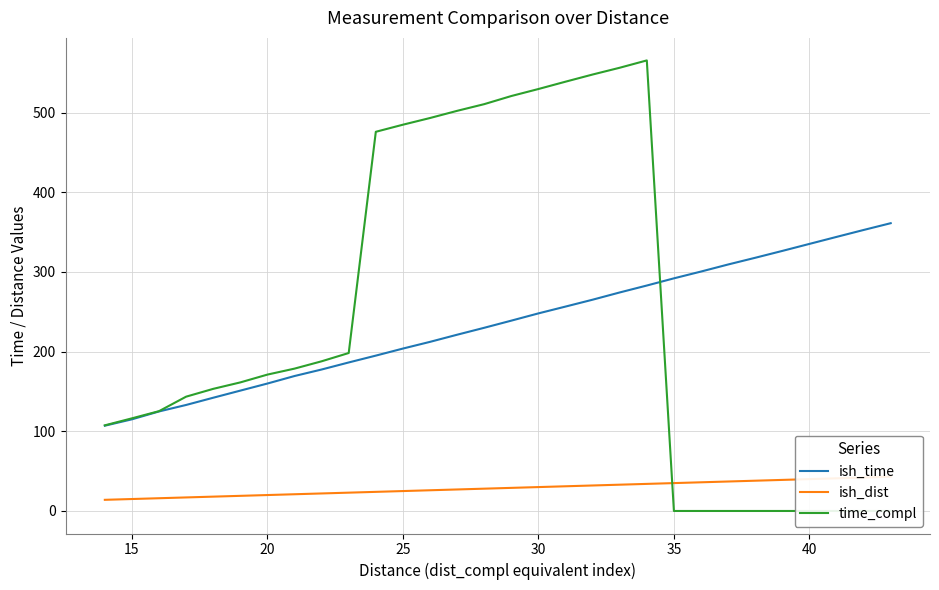

At how many categories does at least one series exceed 127?

27